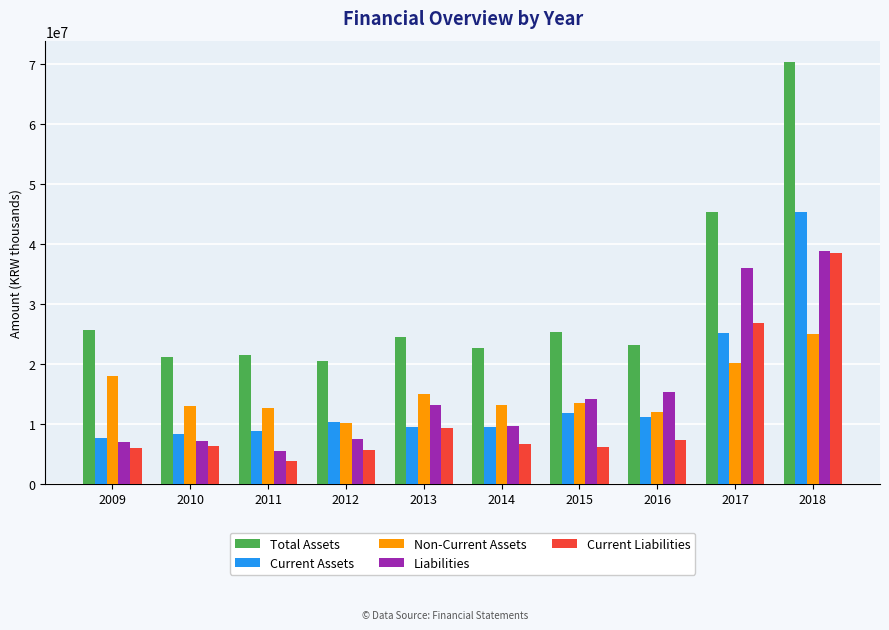

Is it true that Current Assets equals 11133489 at 2016?

True